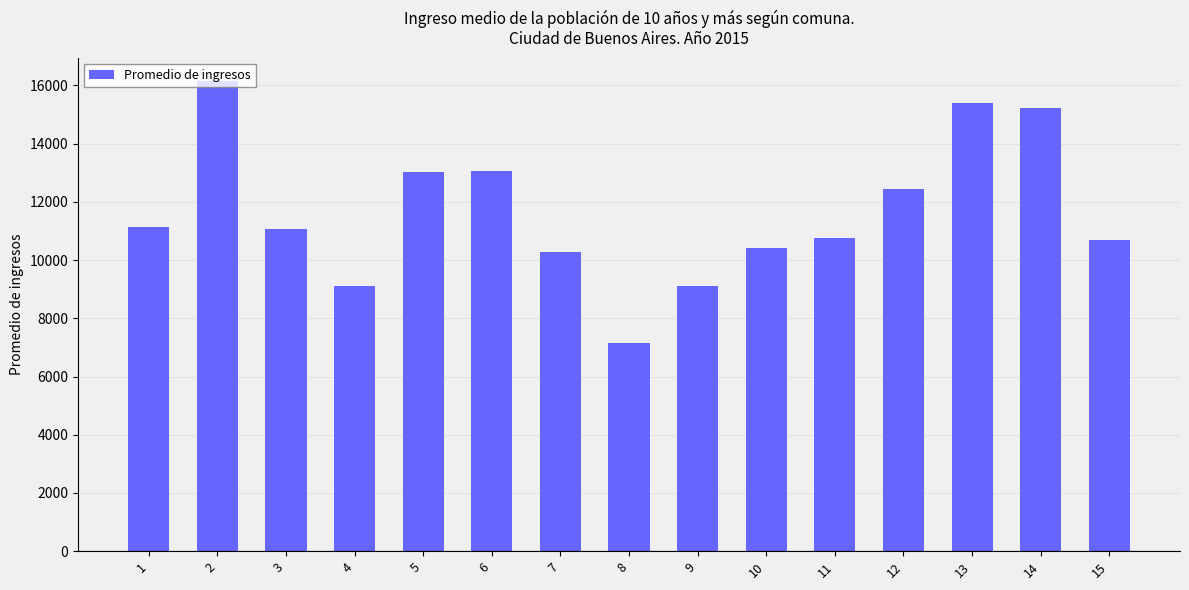

Read the value at 7.

10268